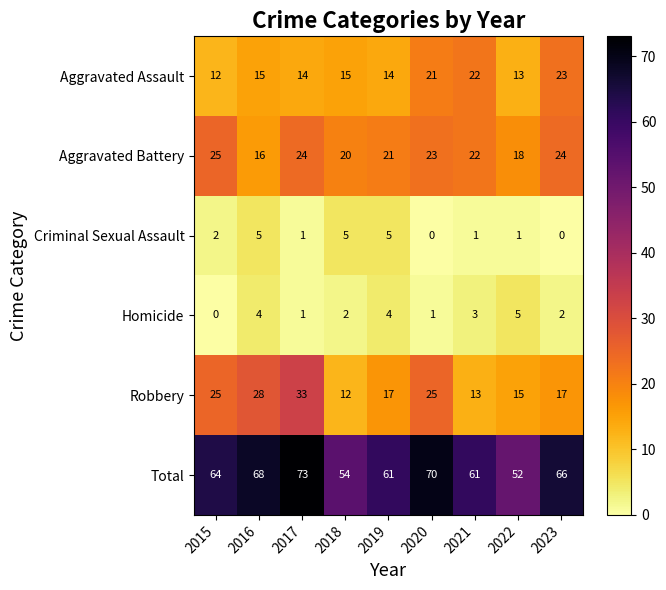

What is the maximum value for Aggravated Assault?

23